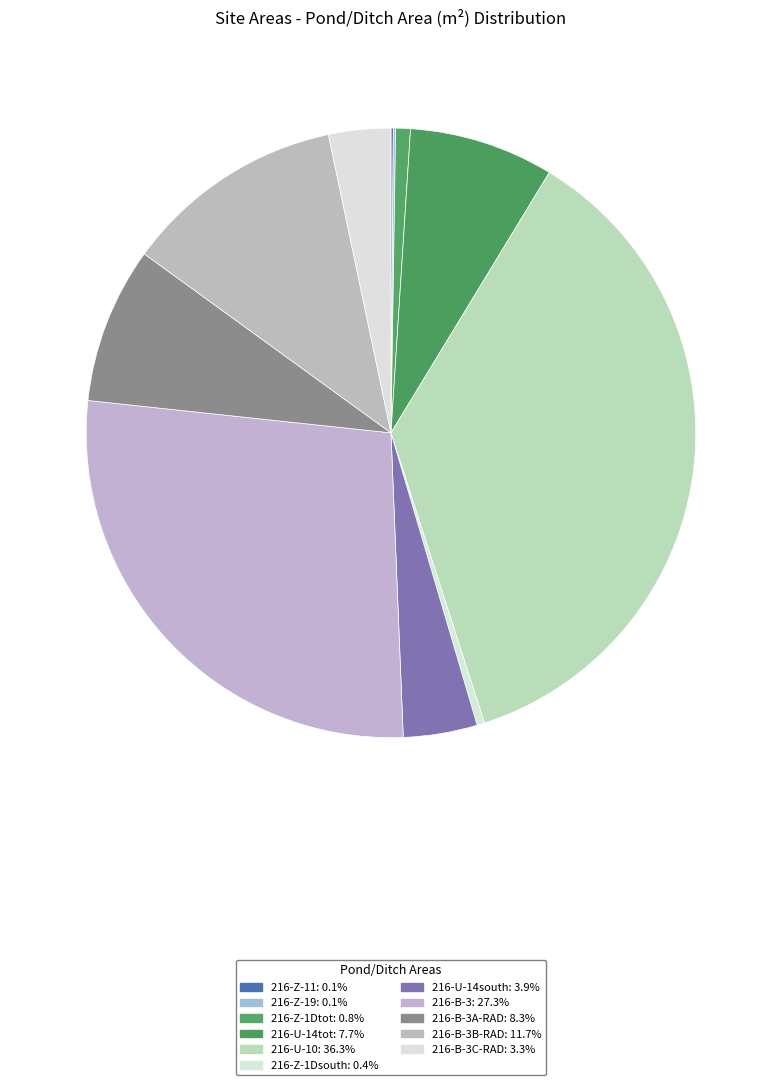

How many slices are in this pie chart?

11